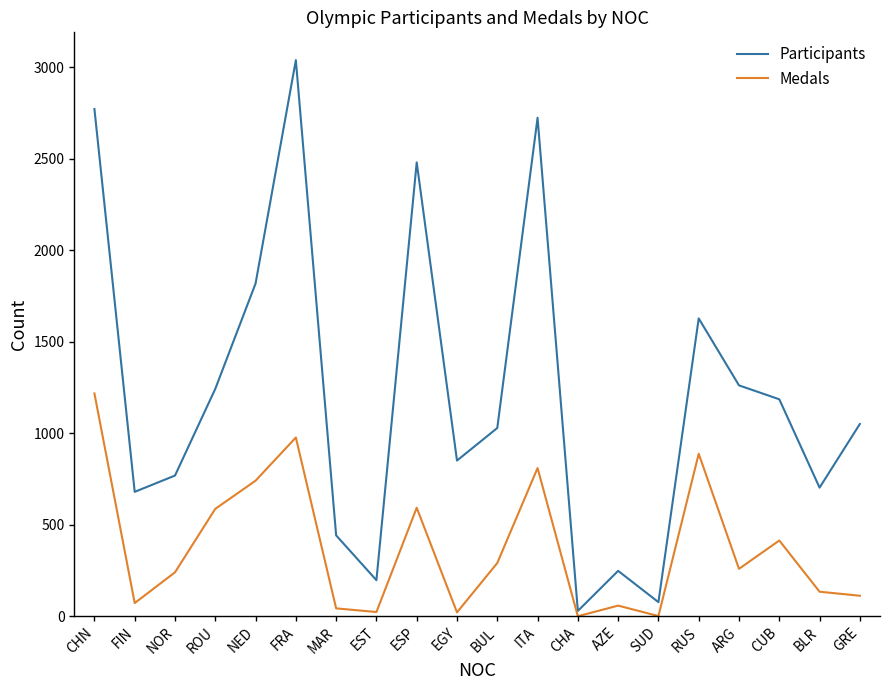

Rank the series by their maximum value, from lowest to highest.

Medals, Participants